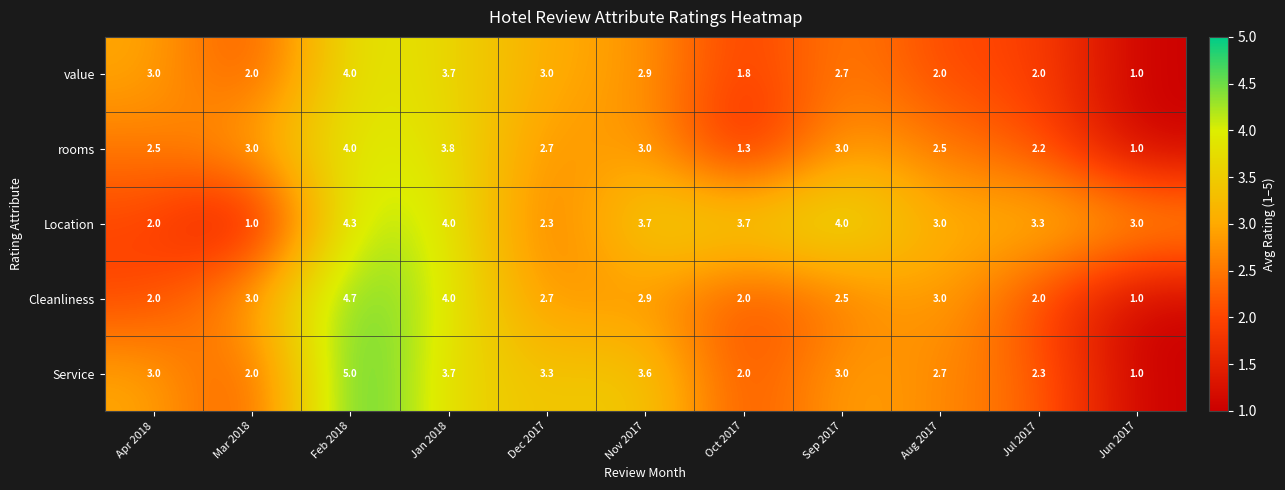

Which series changed the most between Jan 2018 and Nov 2017?

Cleanliness